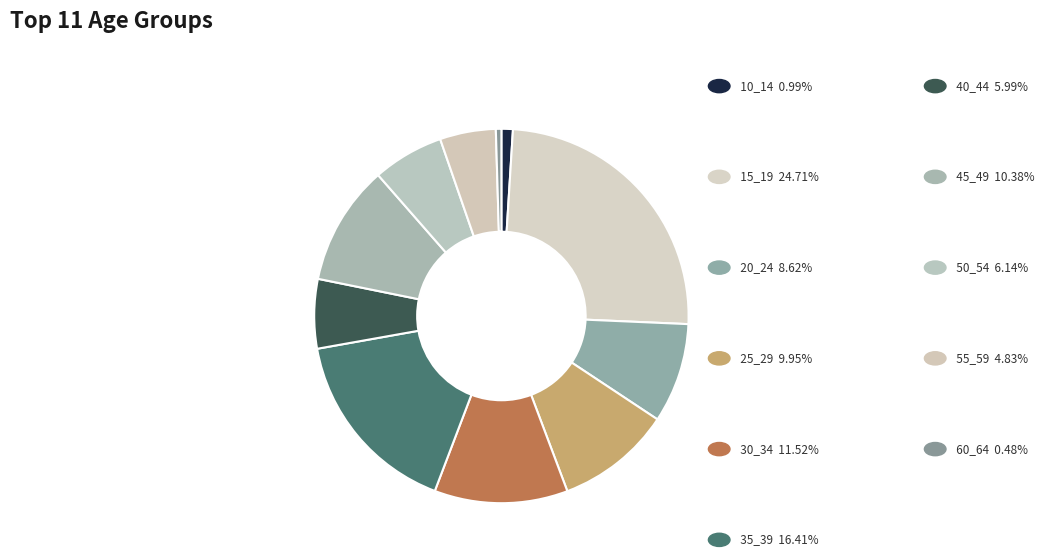

How many segments does this pie chart have?

11